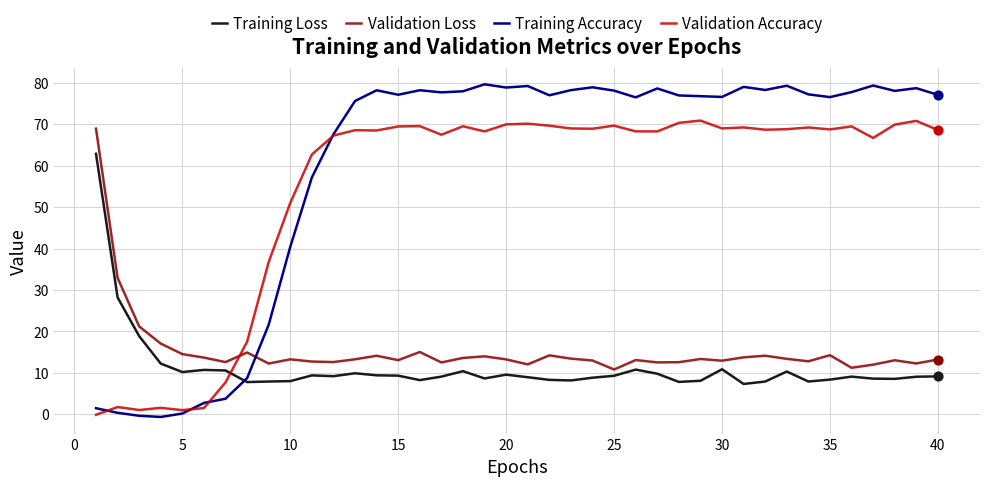

Which series has the largest total across all categories?

Training Accuracy